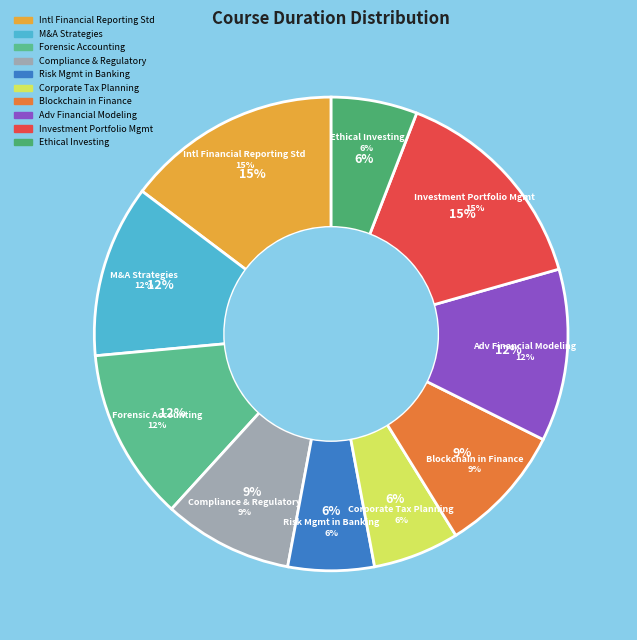

What is the total percentage of Blockchain and its Applications in Finance and Corporate Tax Planning?

14.7%